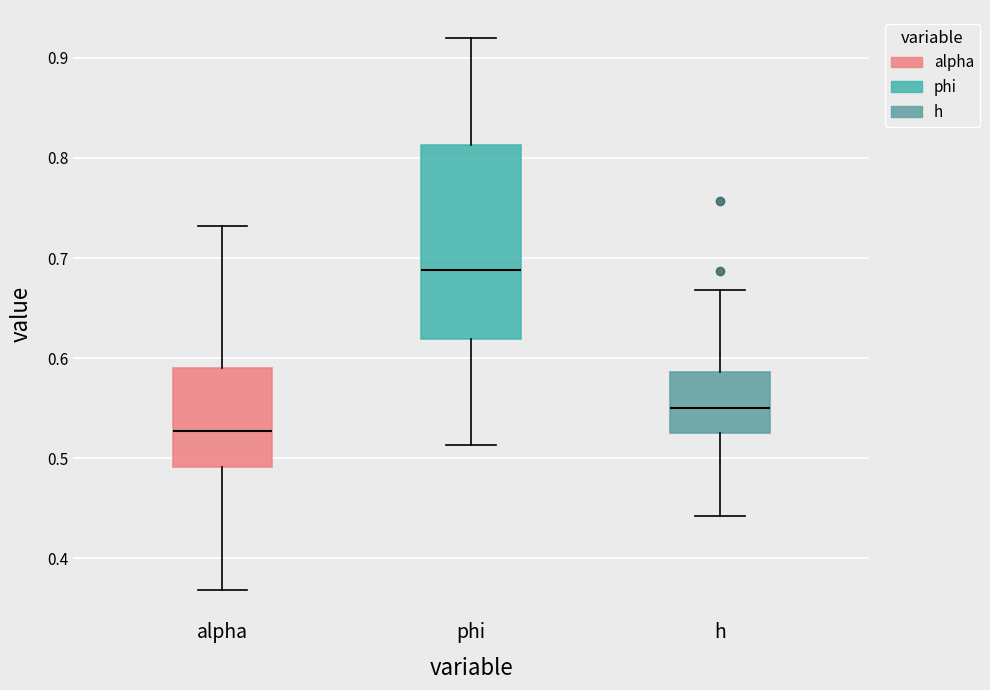

Reading left to right, read every box against the y-axis: the position of its median line, the range the box covers, and the ends of its whiskers. The values are not printed on the chart, so give them approximately, as read against the axis.

alpha: median 0.53, box 0.49 to 0.59, whiskers 0.37 to 0.73
phi: median 0.69, box 0.62 to 0.81, whiskers 0.51 to 0.92
h: median 0.55, box 0.53 to 0.59, whiskers 0.44 to 0.67